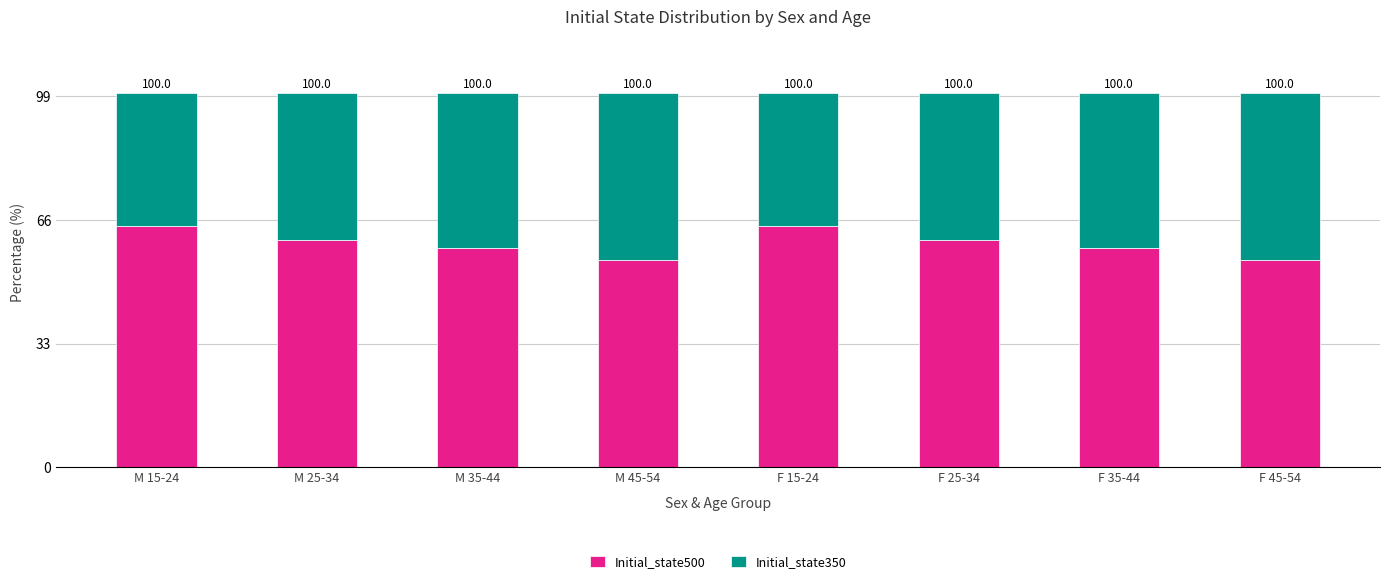

How many bars are there in total?

8